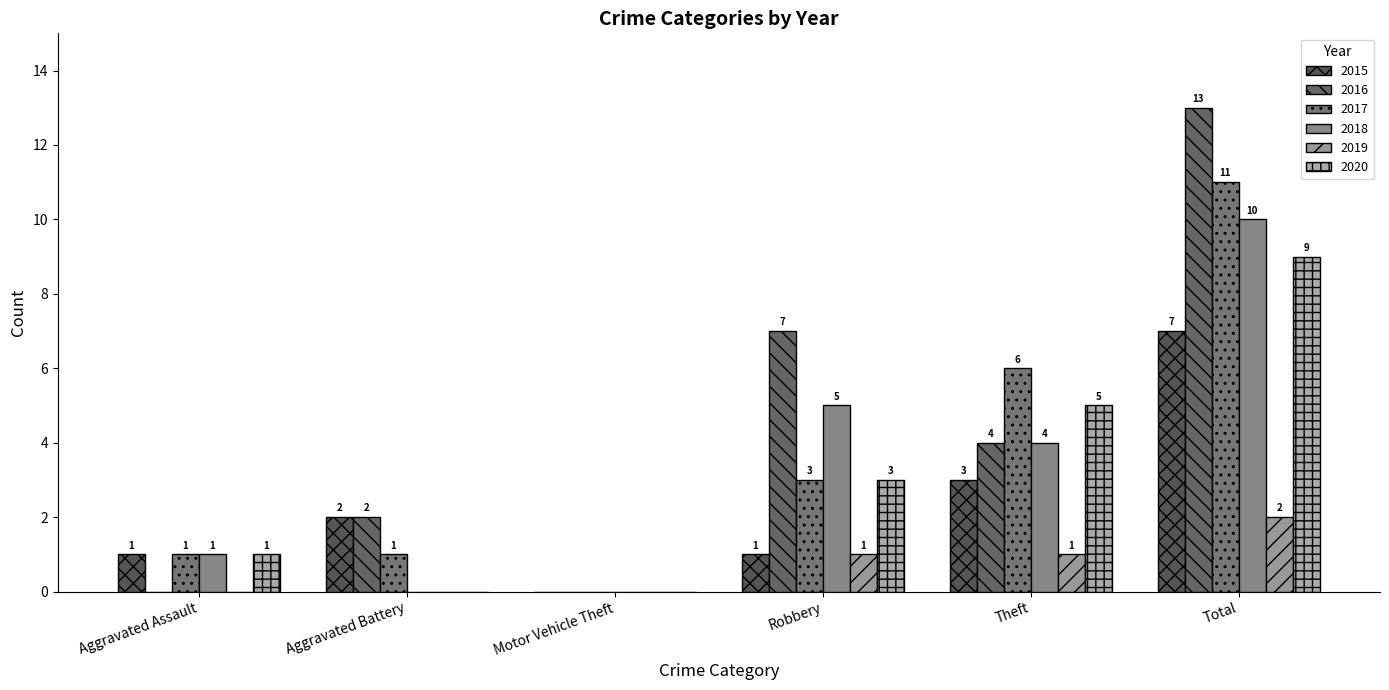

How many groups of bars are there?

6